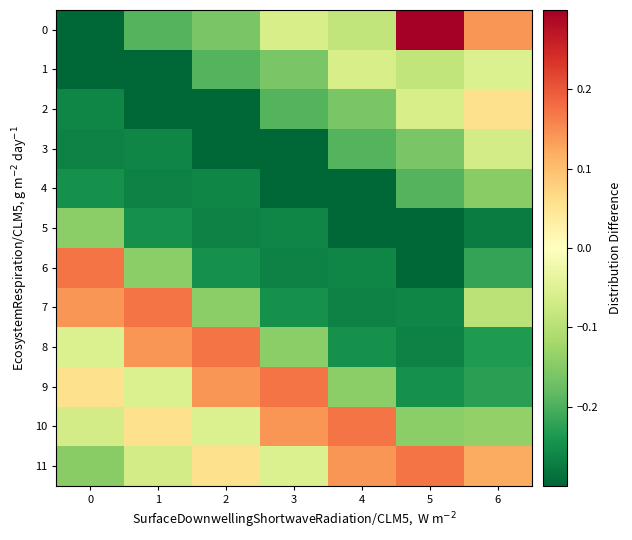

Rank the series at 4 from lowest to highest value.

4, 5, 7, 6, 8, 3, 2, 9, 0, 1, 11, 10